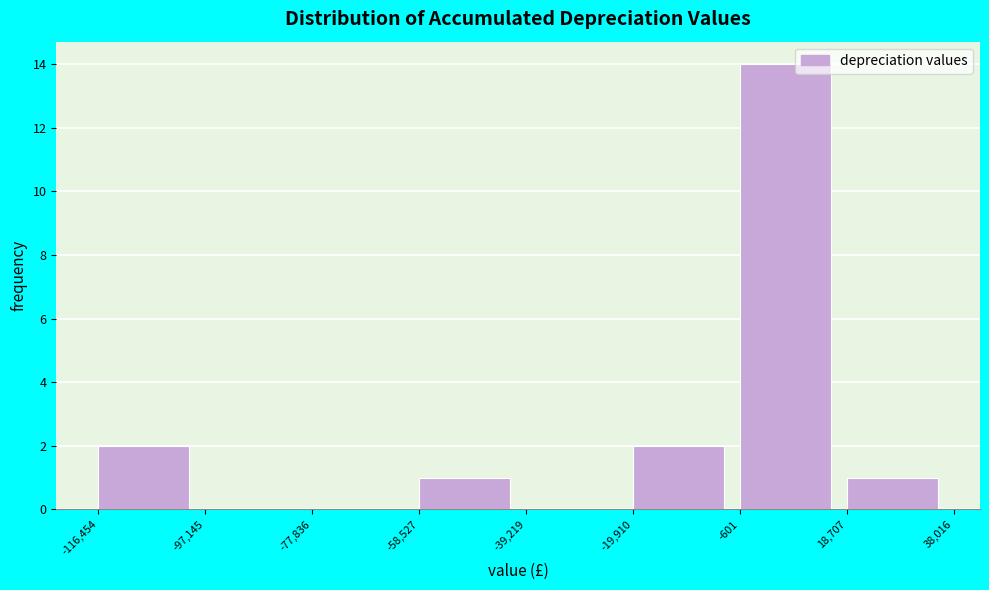

Reading left to right, transcribe this chart: for each bar, give the range it covers on the x-axis and its height. The values are not printed on the chart, so give them approximately, as read against the axis.

-116,454 to -97,145: 2
-97,145 to -77,836: 0
-77,836 to -58,527: 0
-58,527 to -39,219: 1
-39,219 to -19,910: 0
-19,910 to -601: 2
-601 to 18,707: 14
18,707 to 38,016: 1